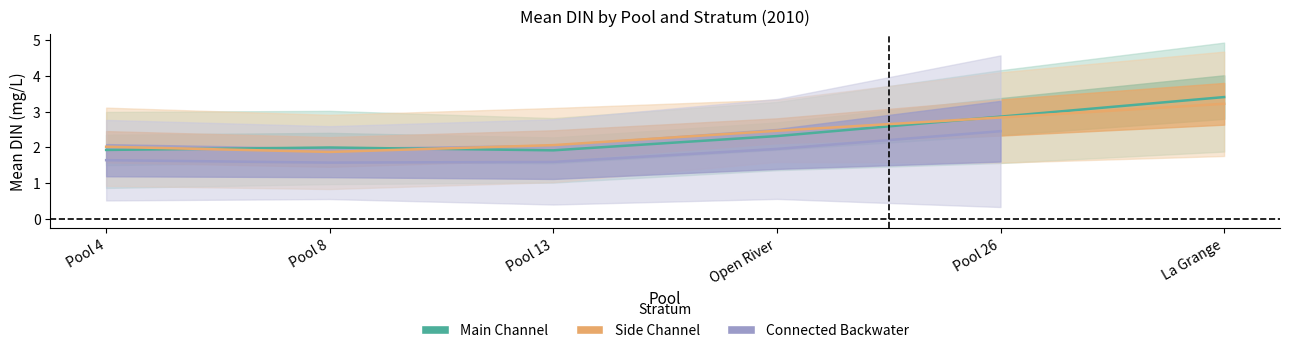

At which category does the chart reach its peak across all series?

La Grange